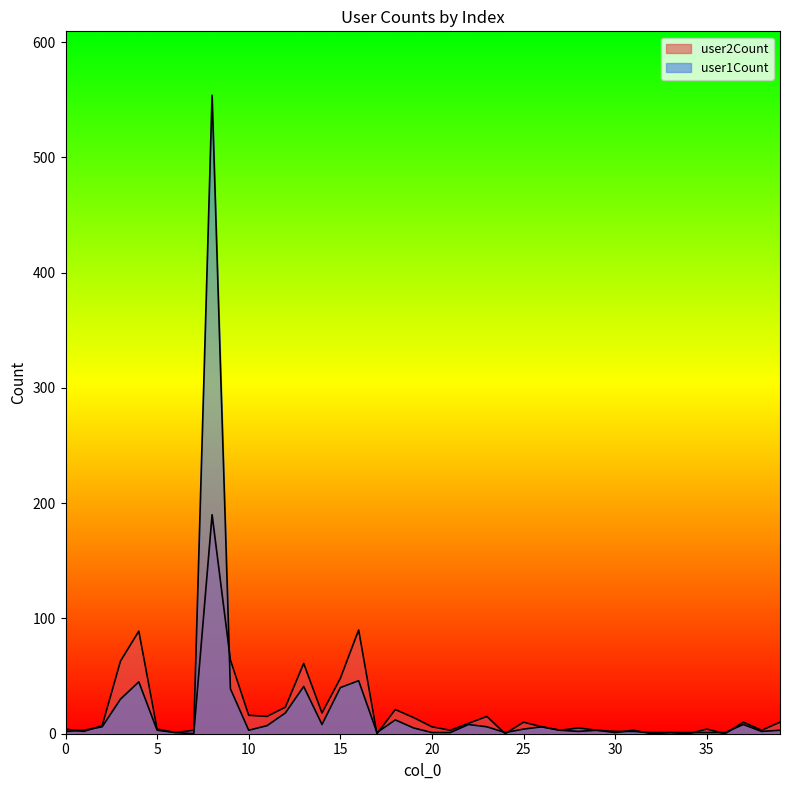

Which series ends up on top after the final intersection of user1Count and user2Count?

user2Count